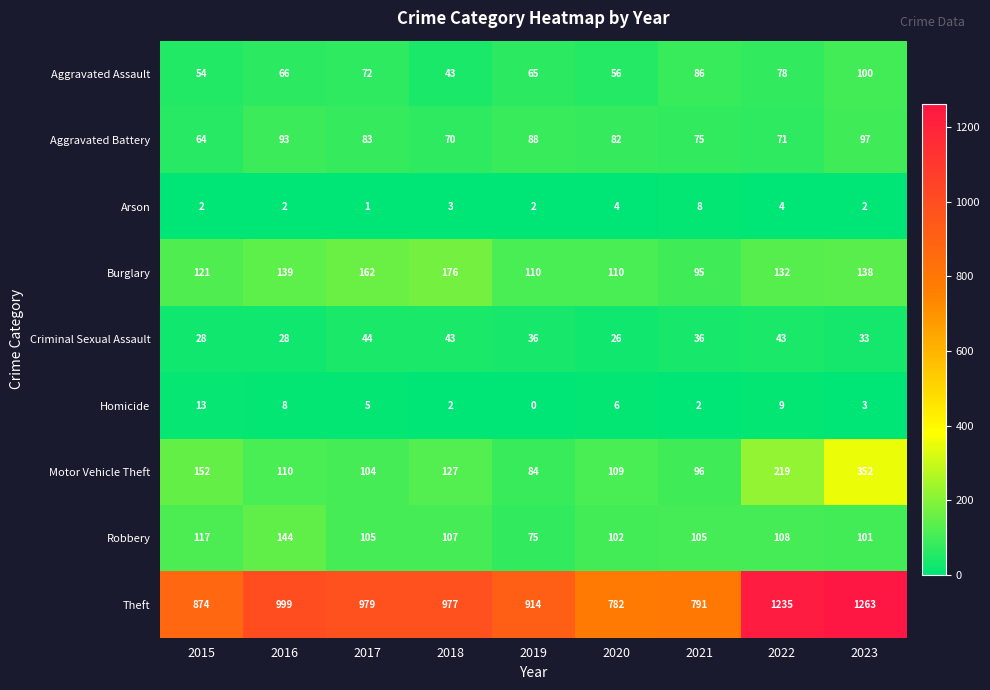

How many Arson values are between 2 and 4?

7